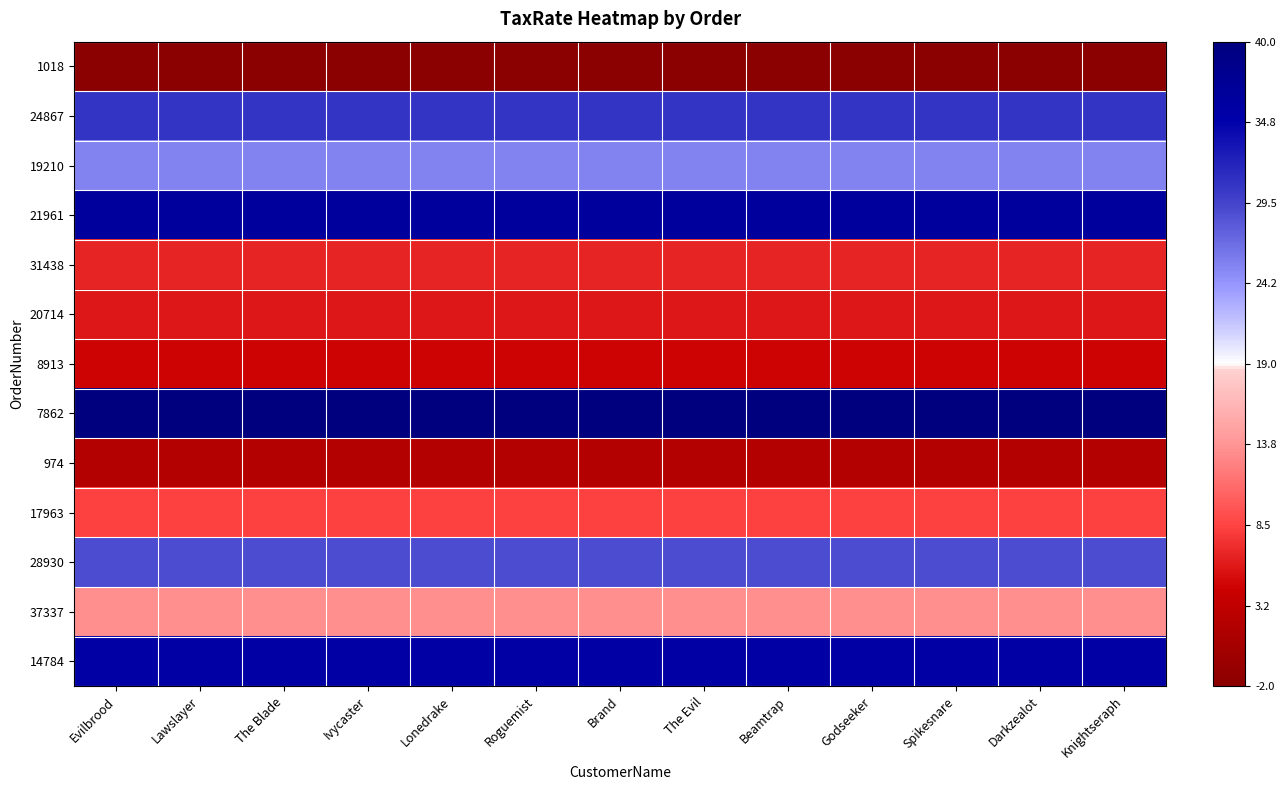

List the series in order of their peak value, highest first.

7862, 21961, 14784, 24867, 28930, 19210, 37337, 17963, 31438, 20714, 8913, 974, 1018